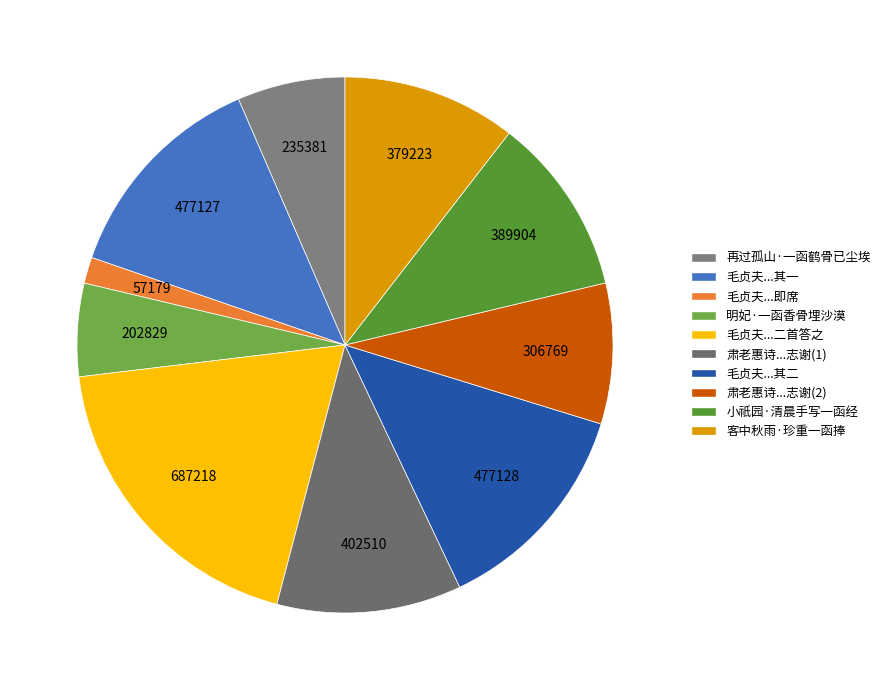

How many slices are in this pie chart?

10